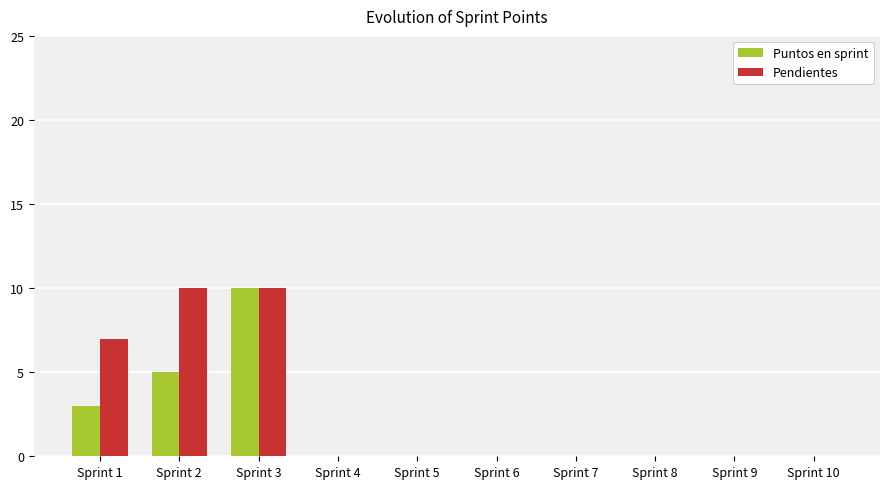

What is the sum of all Puntos en sprint values?

18